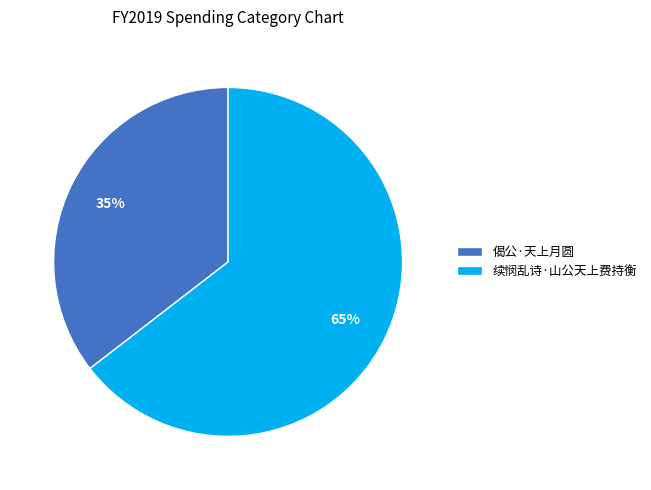

Is there any slice that represents more than half of the pie?

Yes